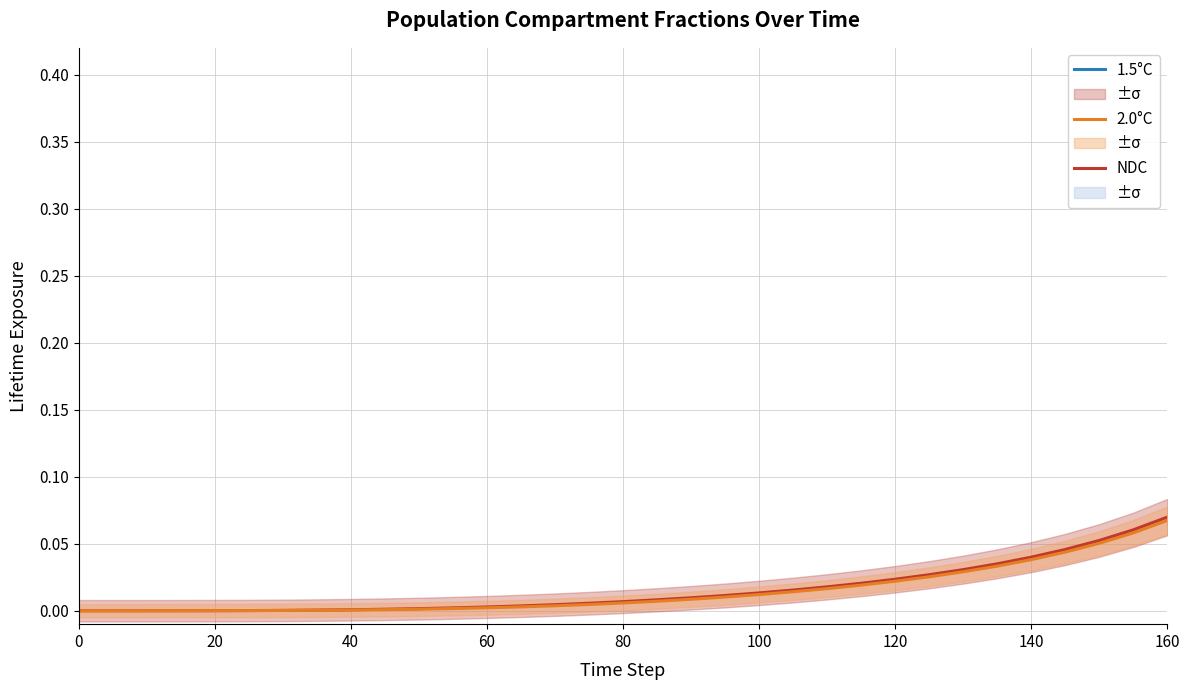

Is it true that 2.0°C equals 0.0 at 60?

True